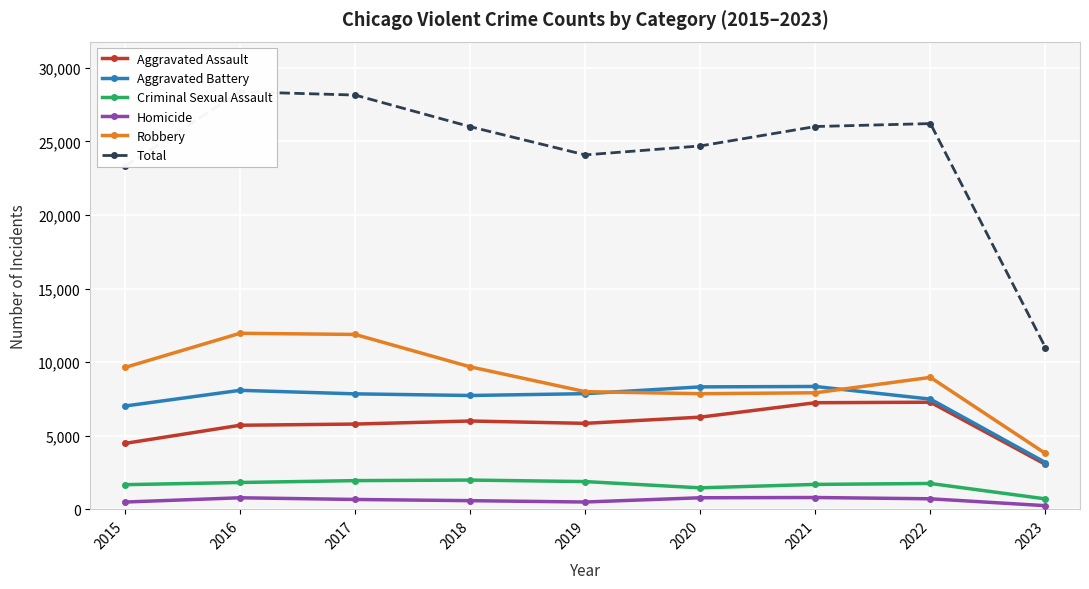

What are all the series names shown in the legend?

Aggravated Assault, Aggravated Battery, Criminal Sexual Assault, Homicide, Robbery, Total